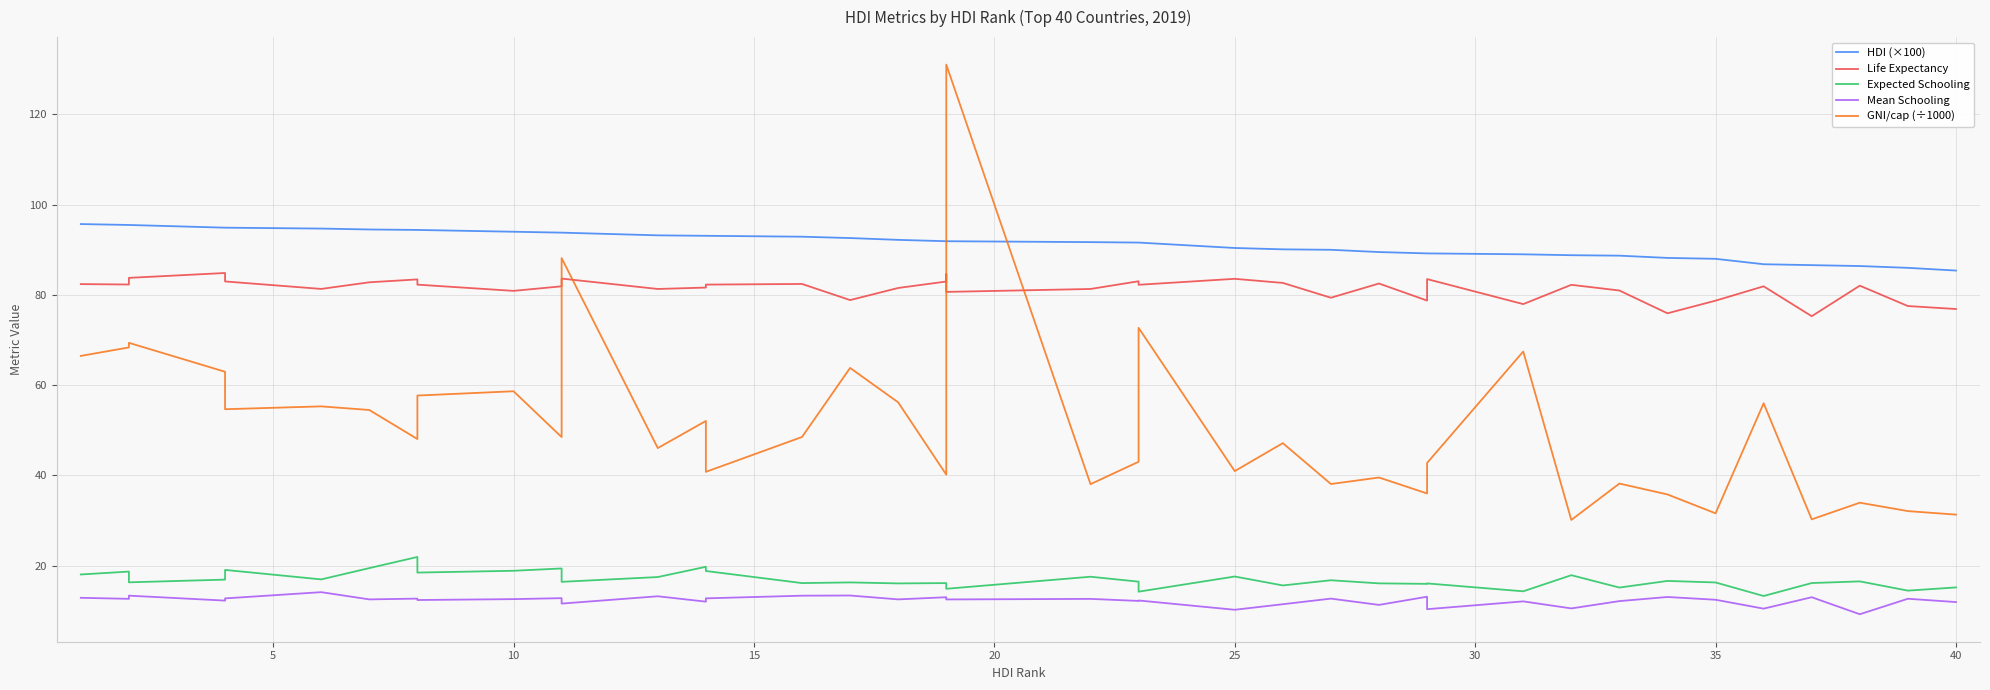

What are all the series names shown in the legend?

HDI (×100), Life Expectancy, Expected Schooling, Mean Schooling, GNI/cap (÷1000)